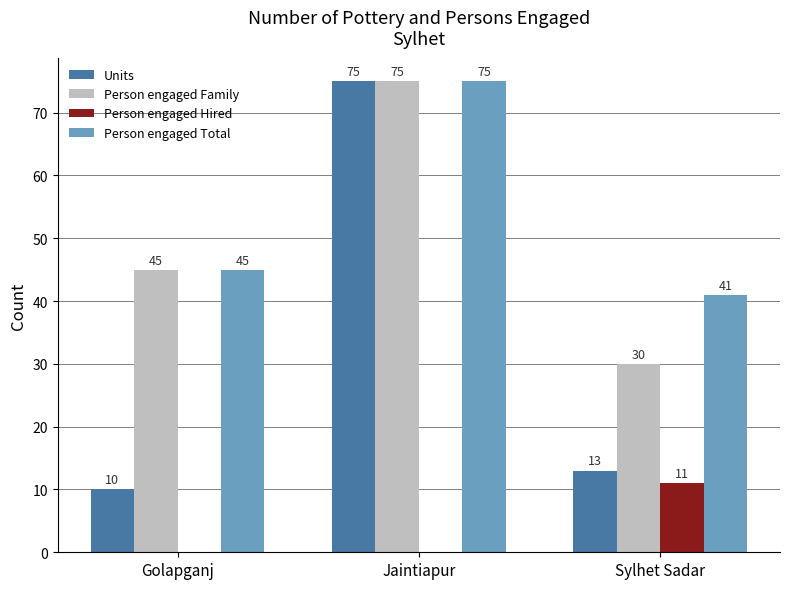

What is the average value of the Person engaged Family series?

50